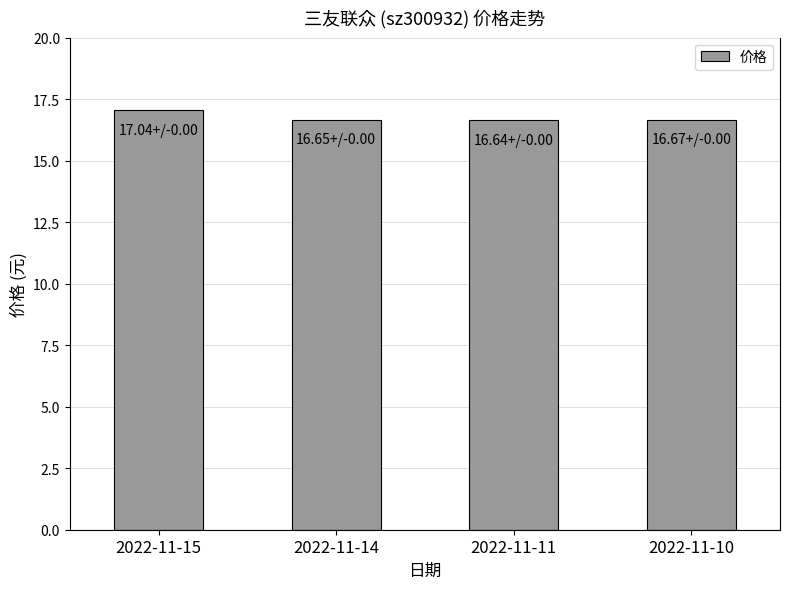

Which has a higher value, 2022-11-11 or 2022-11-15?

2022-11-15